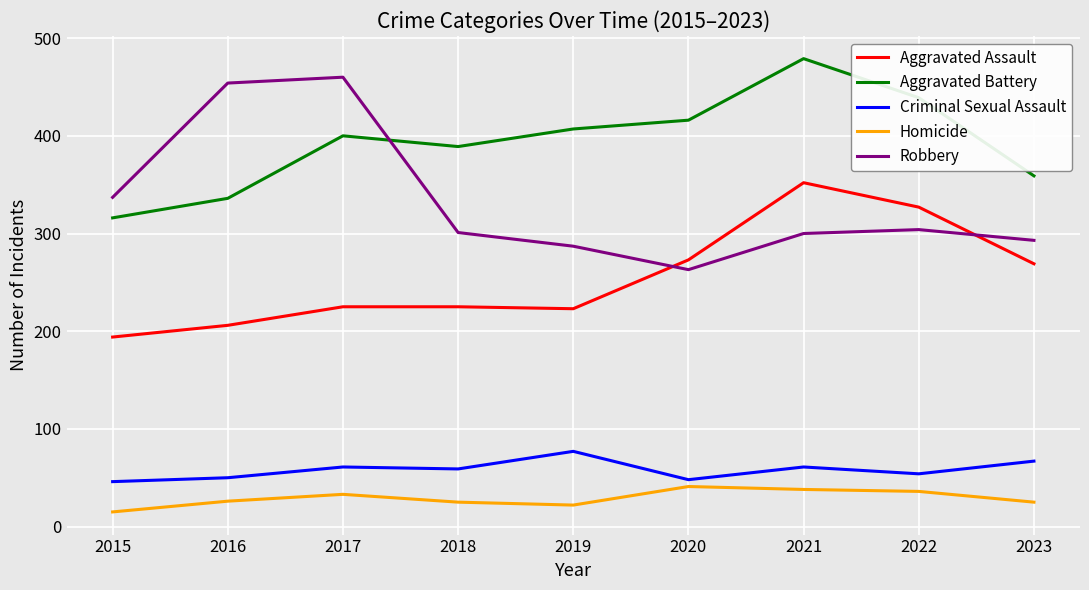

What is the difference between the Aggravated Battery values at 2023 and 2020?

57